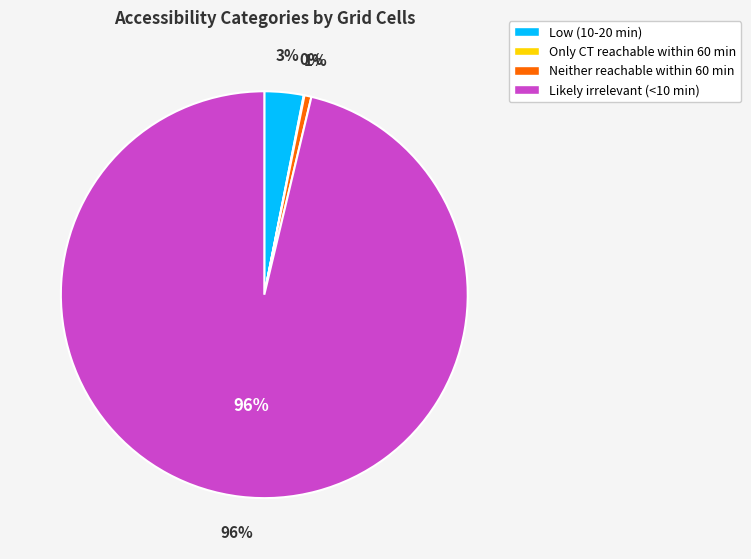

Does any single category account for the majority?

Yes